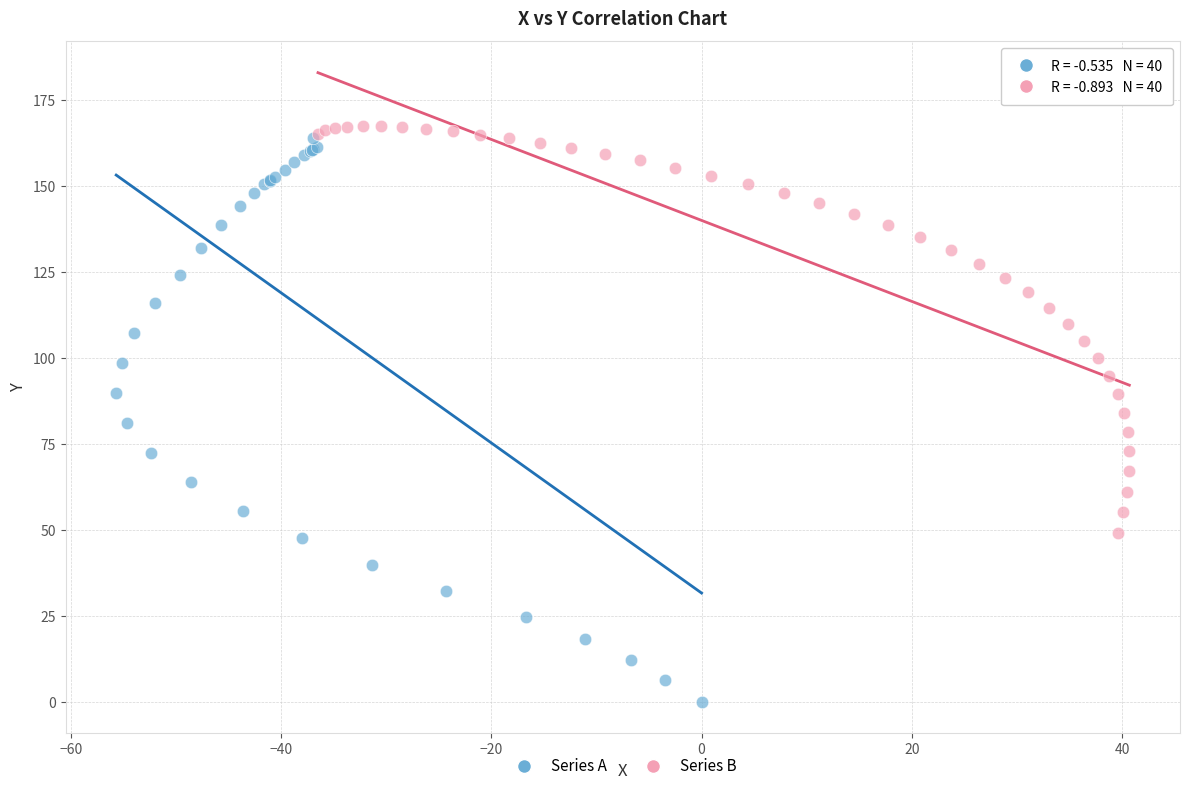

Which series has the largest Y range (max minus min)?

Series A